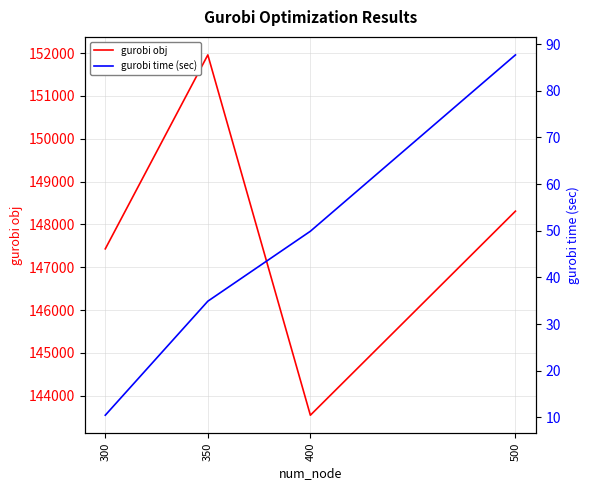

The gurobi obj series shows 215542.9 at 350. True or false?

False